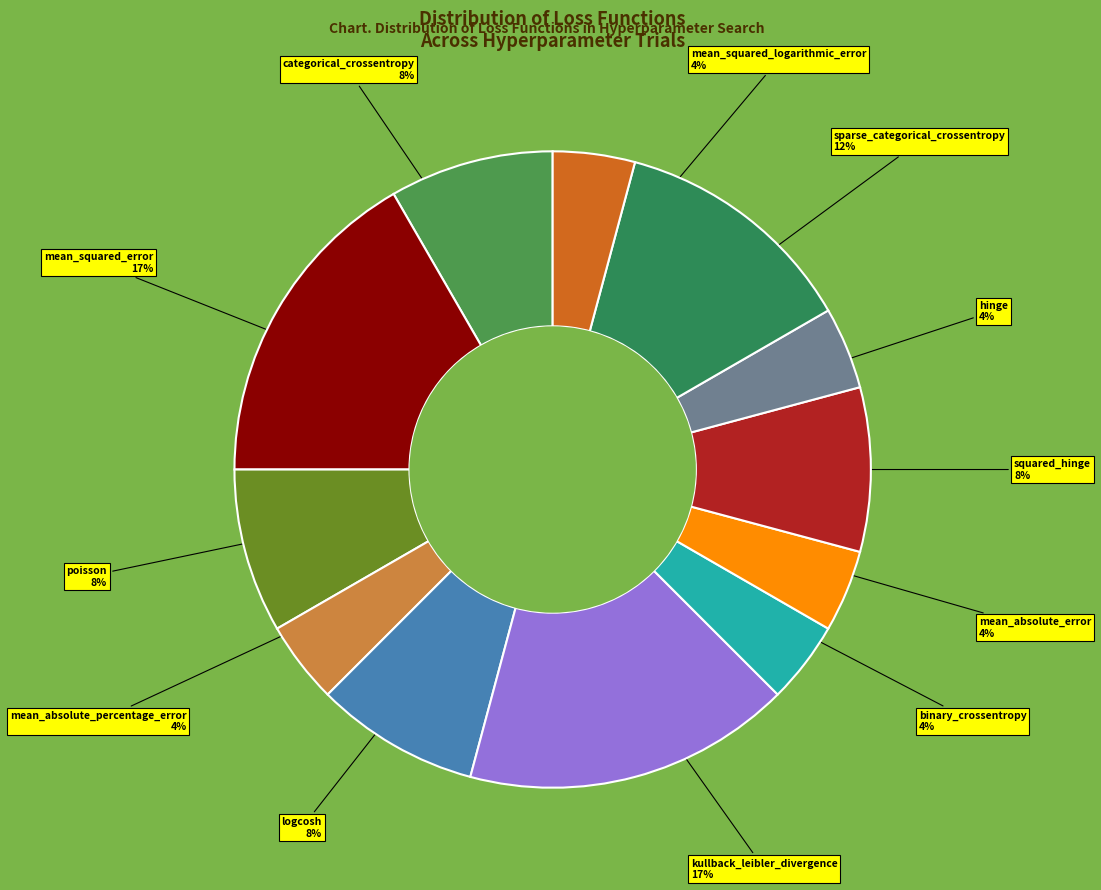

How many segments does this pie chart have?

12